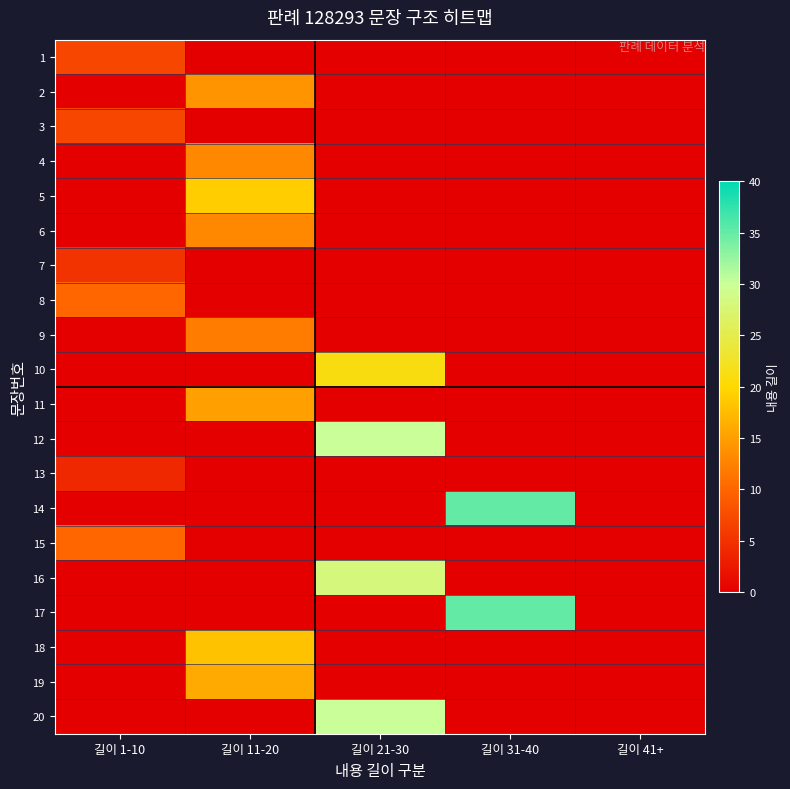

Which category has the lowest value across all series?

길이 11-20